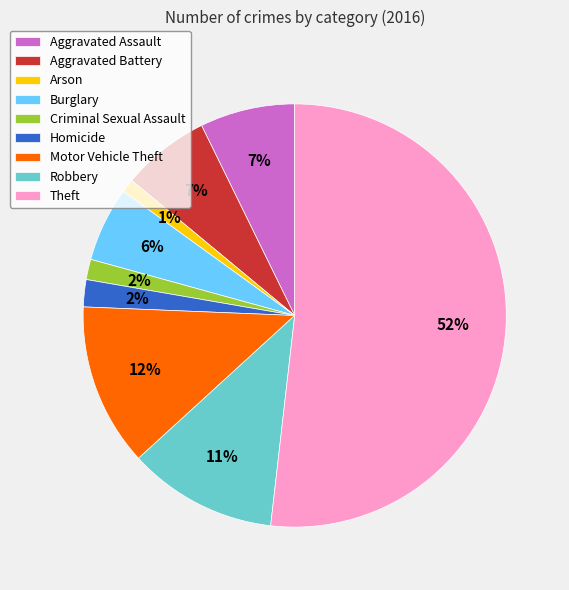

How many segments does this pie chart have?

9